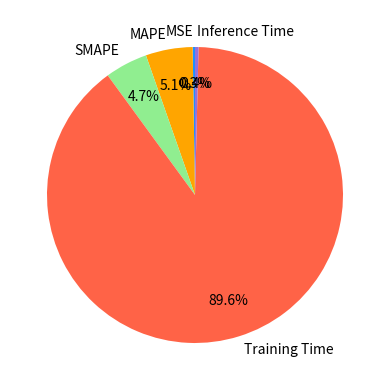

The Training Time slice represents 77% of the pie. True or false?

False